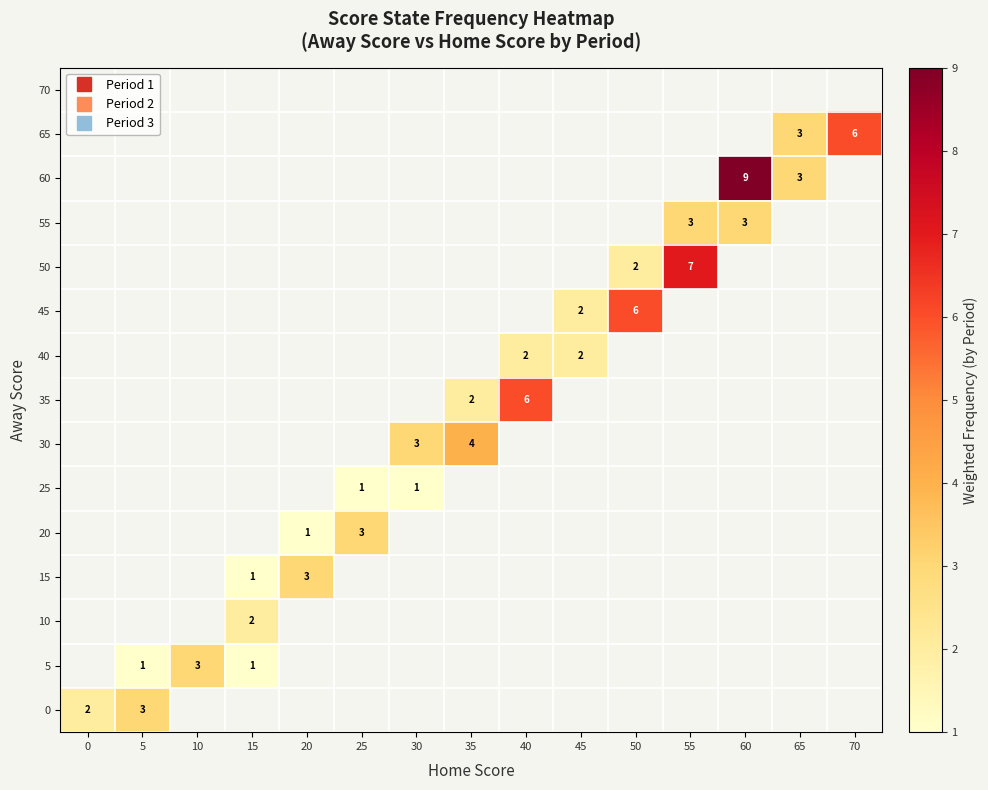

Count the number of categories in the chart.

15